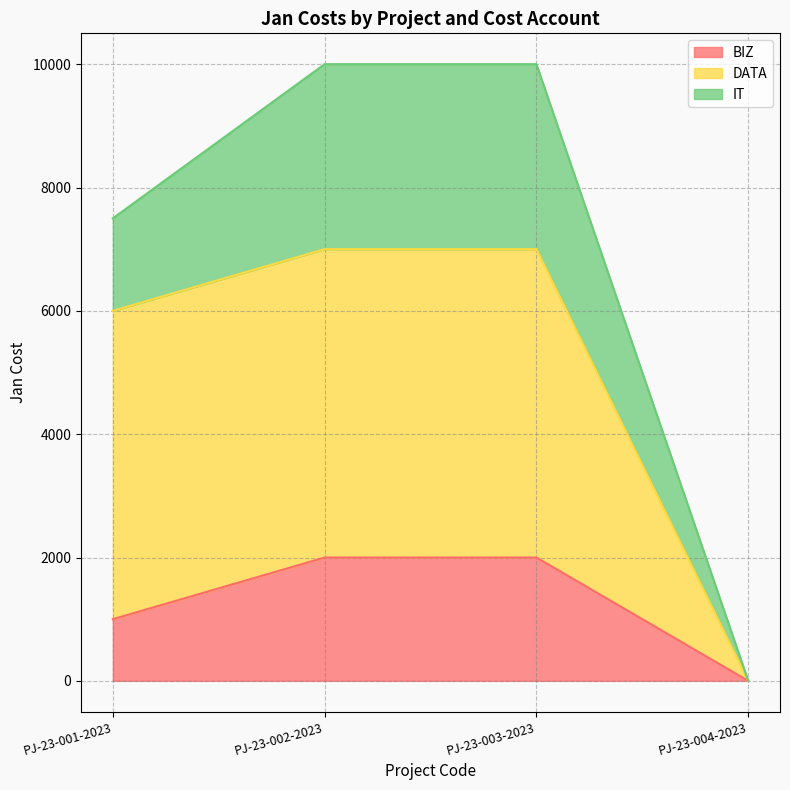

Which category has the lowest value in the BIZ series?

PJ-23-004-2023